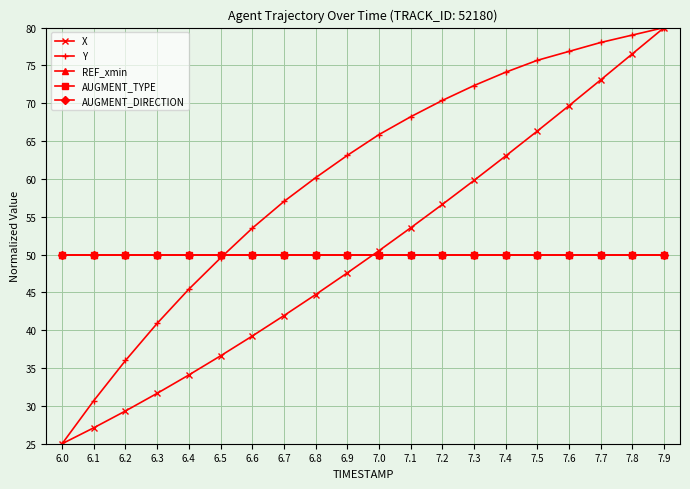

Reading left to right, transcribe all the data shown in this chart.

X: 25.0	27.1	29.3	31.7	34.1	36.6	39.2	41.9	44.7	47.6	50.5	53.5	56.6	59.8	63.0	66.3	69.7	73.1	76.5	80.0
Y: 25.0	30.7	36.0	40.9	45.4	49.6	53.5	57.0	60.2	63.1	65.9	68.2	70.4	72.3	74.1	75.7	76.9	78.0	79.0	80.0
REF_xmin: 50.0	50.0	50.0	50.0	50.0	50.0	50.0	50.0	50.0	50.0	50.0	50.0	50.0	50.0	50.0	50.0	50.0	50.0	50.0	50.0
AUGMENT_TYPE: 50.0	50.0	50.0	50.0	50.0	50.0	50.0	50.0	50.0	50.0	50.0	50.0	50.0	50.0	50.0	50.0	50.0	50.0	50.0	50.0
AUGMENT_DIRECTION: 50.0	50.0	50.0	50.0	50.0	50.0	50.0	50.0	50.0	50.0	50.0	50.0	50.0	50.0	50.0	50.0	50.0	50.0	50.0	50.0